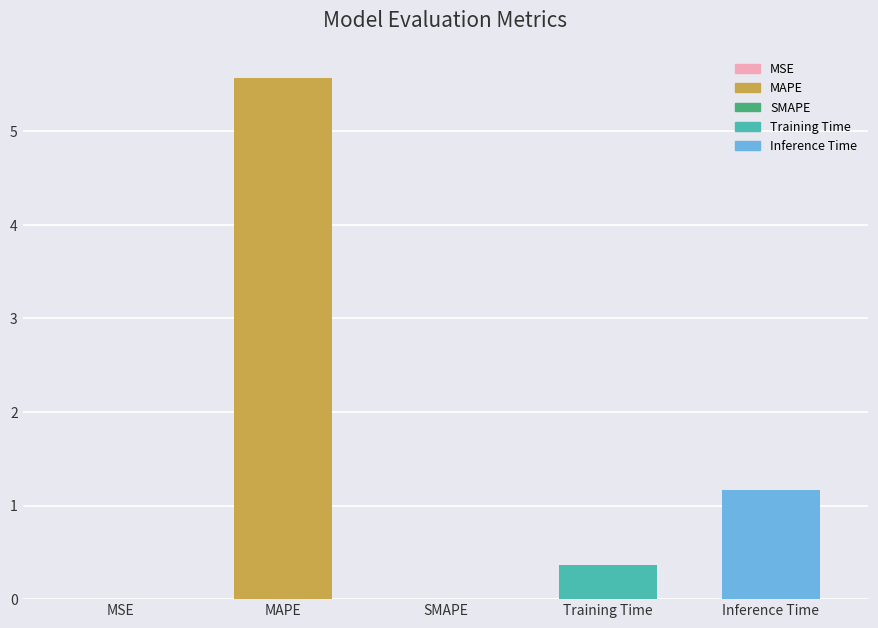

Is it true that the value at Training Time is 0.4?

True